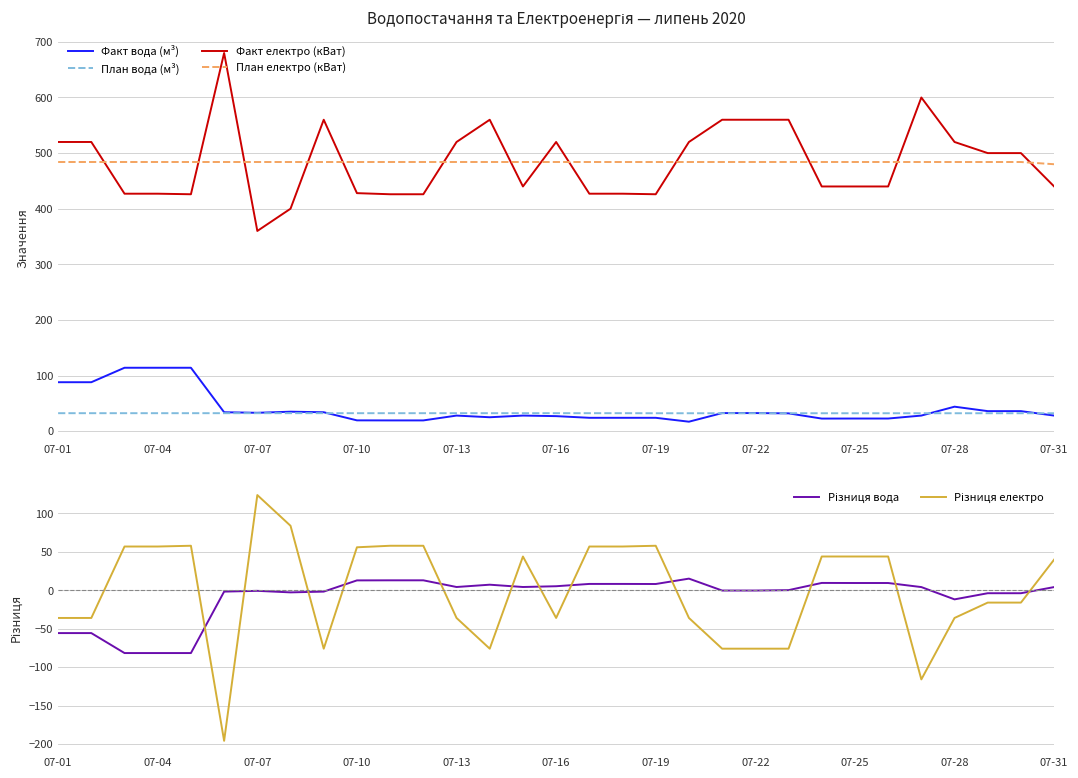

Reading left to right, list all the values displayed in this chart.

Факт вода (м³): 88.0	88.0	114.0	114.0	114.0	34.0	33.0	35.0	34.0	19.4	19.3	19.3	28.0	25.0	28.0	27.0	24.0	24.0	24.0	17.0	32.5	32.5	32.0	22.6	22.7	22.7	28.0	44.0	36.0	36.0	28.0
План вода (м³): 32.3	32.3	32.3	32.3	32.3	32.3	32.3	32.3	32.3	32.3	32.3	32.3	32.3	32.3	32.3	32.3	32.3	32.3	32.2	32.2	32.2	32.2	32.2	32.2	32.2	32.2	32.2	32.2	32.2	32.2	32.2
Факт електро (кВат): 520.0	520.0	427.0	427.0	426.0	680.0	360.0	400.0	560.0	428.0	426.0	426.0	520.0	560.0	440.0	520.0	427.0	427.0	426.0	520.0	560.0	560.0	560.0	440.0	440.0	440.0	600.0	520.0	500.0	500.0	440.0
План електро (кВат): 484.0	484.0	484.0	484.0	484.0	484.0	484.0	484.0	484.0	484.0	484.0	484.0	484.0	484.0	484.0	484.0	484.0	484.0	484.0	484.0	484.0	484.0	484.0	484.0	484.0	484.0	484.0	484.0	484.0	484.0	480.0
Різниця вода: -55.7	-55.7	-81.7	-81.7	-81.7	-1.7	-0.7	-2.7	-1.7	12.9	13.0	13.0	4.3	7.3	4.3	5.3	8.3	8.3	8.2	15.2	-0.3	-0.3	0.2	9.6	9.5	9.5	4.2	-11.8	-3.8	-3.8	4.2
Різниця електро: -36.0	-36.0	57.0	57.0	58.0	-196.0	124.0	84.0	-76.0	56.0	58.0	58.0	-36.0	-76.0	44.0	-36.0	57.0	57.0	58.0	-36.0	-76.0	-76.0	-76.0	44.0	44.0	44.0	-116.0	-36.0	-16.0	-16.0	40.0